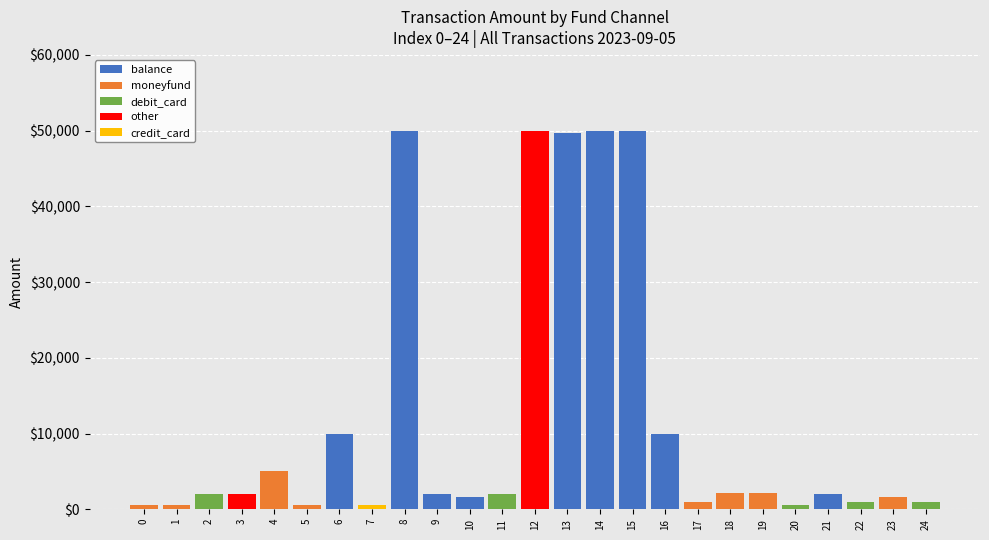

The value of balance at 11 is 21343.4. True or false?

False